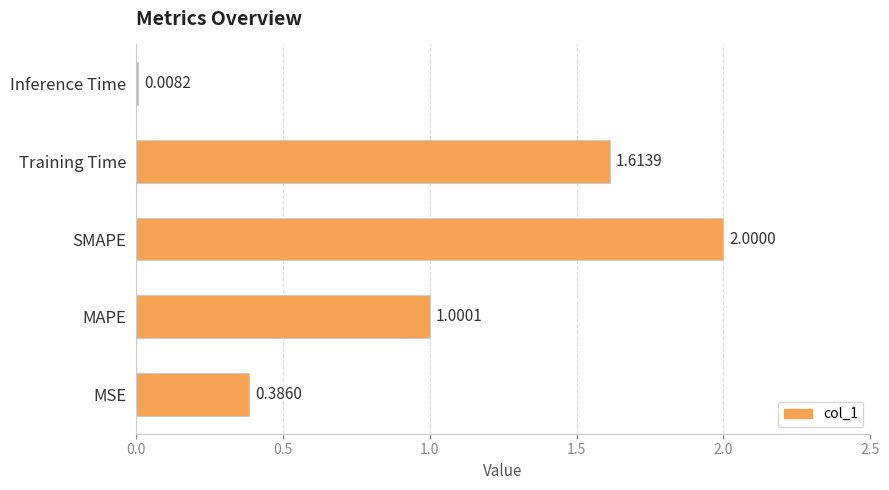

Where is the data nearest to the value 1?

MAPE